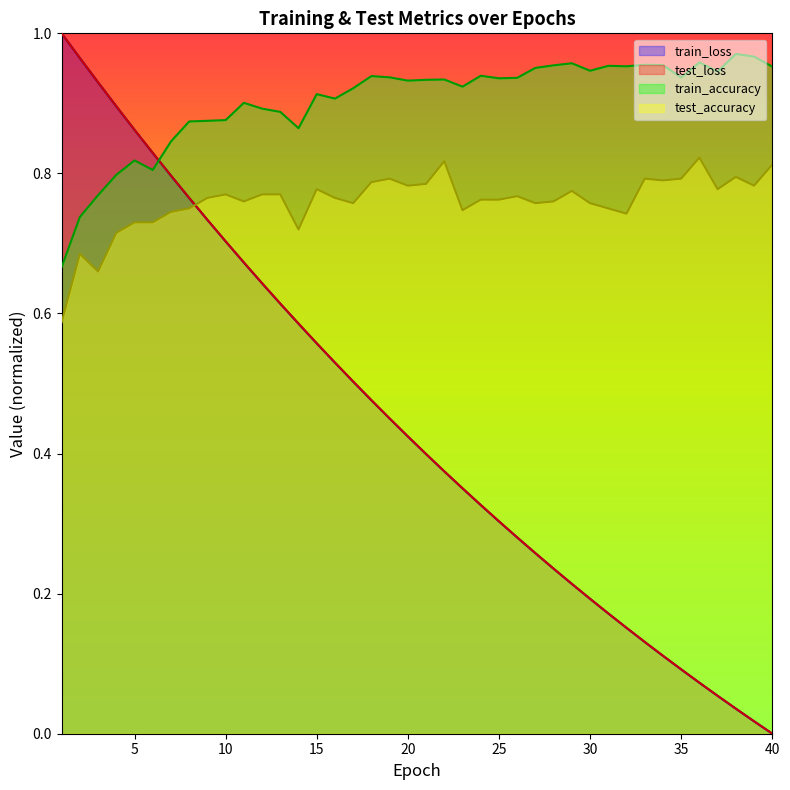

Reading right to left, what are all the values shown in this chart?

test_loss: 0.0	0.0	0.0	0.1	0.1	0.1	0.1	0.1	0.2	0.2	0.2	0.2	0.2	0.3	0.3	0.3	0.3	0.4	0.4	0.4	0.4	0.5	0.5	0.5	0.5	0.6	0.6	0.6	0.6	0.7	0.7	0.7	0.8	0.8	0.8	0.9	0.9	0.9	1.0	1.0
train_loss: 0.0	0.0	0.0	0.1	0.1	0.1	0.1	0.1	0.2	0.2	0.2	0.2	0.2	0.3	0.3	0.3	0.3	0.4	0.4	0.4	0.4	0.4	0.5	0.5	0.5	0.6	0.6	0.6	0.6	0.7	0.7	0.7	0.8	0.8	0.8	0.9	0.9	0.9	1.0	1.0
test_accuracy: 0.8	0.8	0.8	0.8	0.8	0.8	0.8	0.8	0.7	0.8	0.8	0.8	0.8	0.8	0.8	0.8	0.8	0.7	0.8	0.8	0.8	0.8	0.8	0.8	0.8	0.8	0.7	0.8	0.8	0.8	0.8	0.8	0.8	0.7	0.7	0.7	0.7	0.7	0.7	0.6
train_accuracy: 1.0	1.0	1.0	0.9	1.0	0.9	1.0	1.0	1.0	1.0	0.9	1.0	1.0	1.0	0.9	0.9	0.9	0.9	0.9	0.9	0.9	0.9	0.9	0.9	0.9	0.9	0.9	0.9	0.9	0.9	0.9	0.9	0.9	0.8	0.8	0.8	0.8	0.8	0.7	0.7